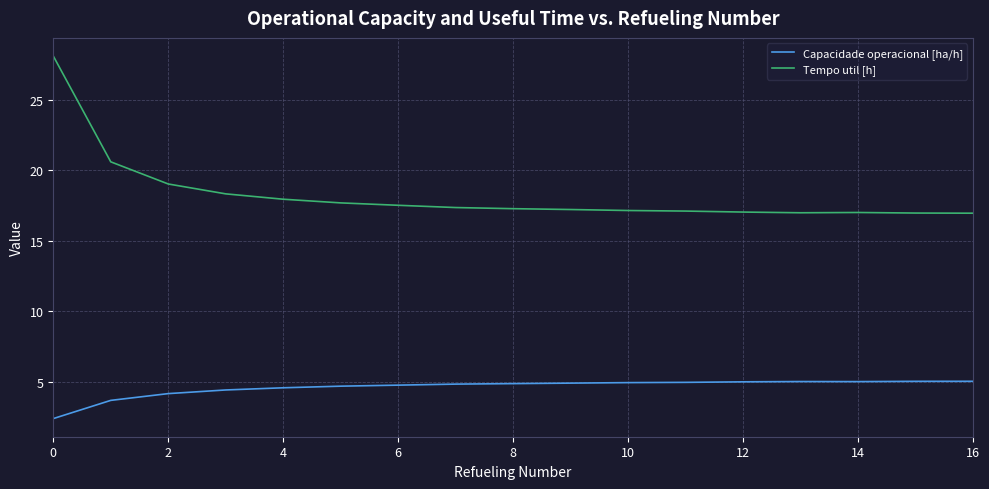

List the series in order of their overall mean, lowest first.

Capacidade operacional [ha/h], Tempo util [h]